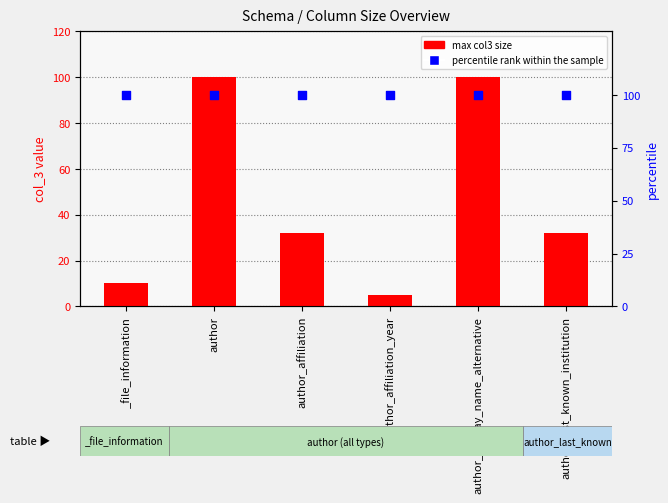

What is the total value across all series at author?

200